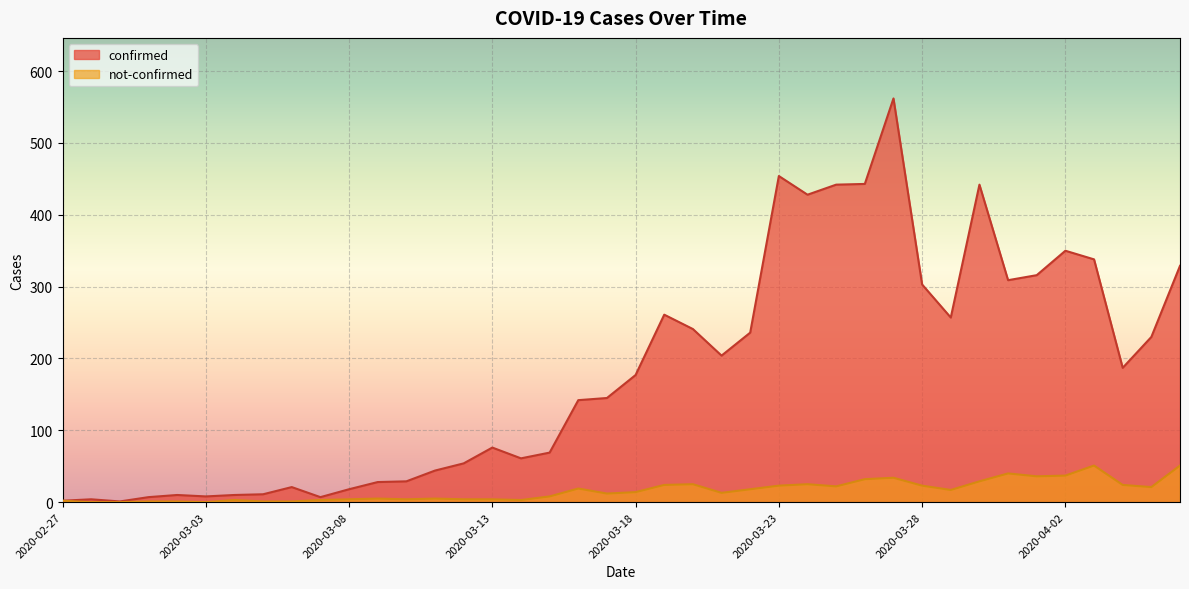

What is the difference between the maximum and minimum values in the confirmed series?

561